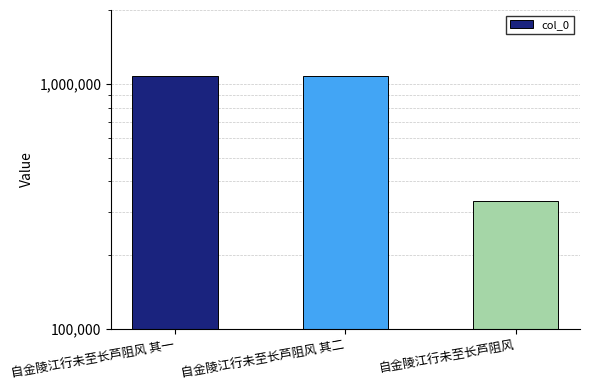

Approximately how many times larger is the value at 自金陵江行未至长芦阻风 其一 compared to 自金陵江行未至长芦阻风 其二?

1.0